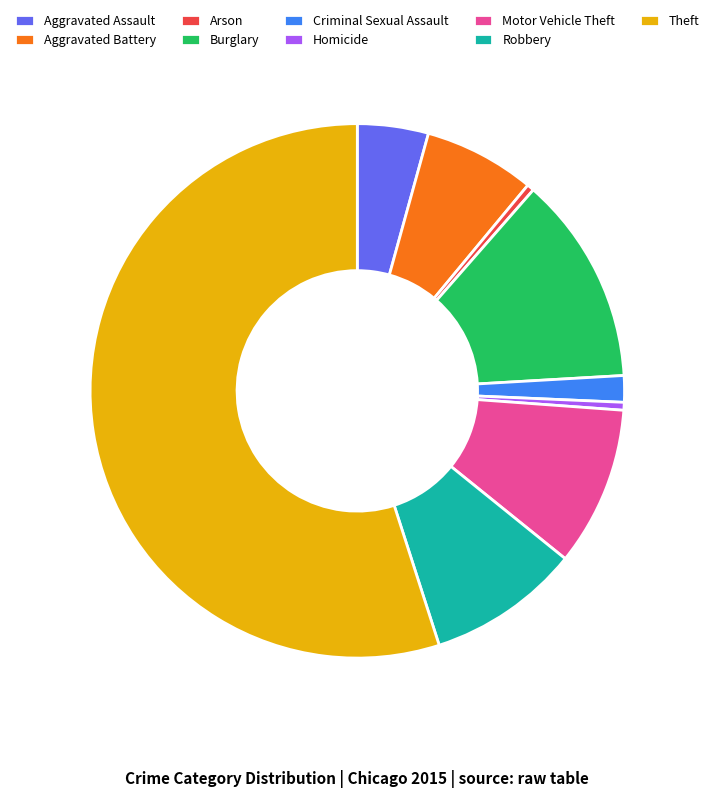

Is the sum of Theft and Motor Vehicle Theft greater than half?

Yes